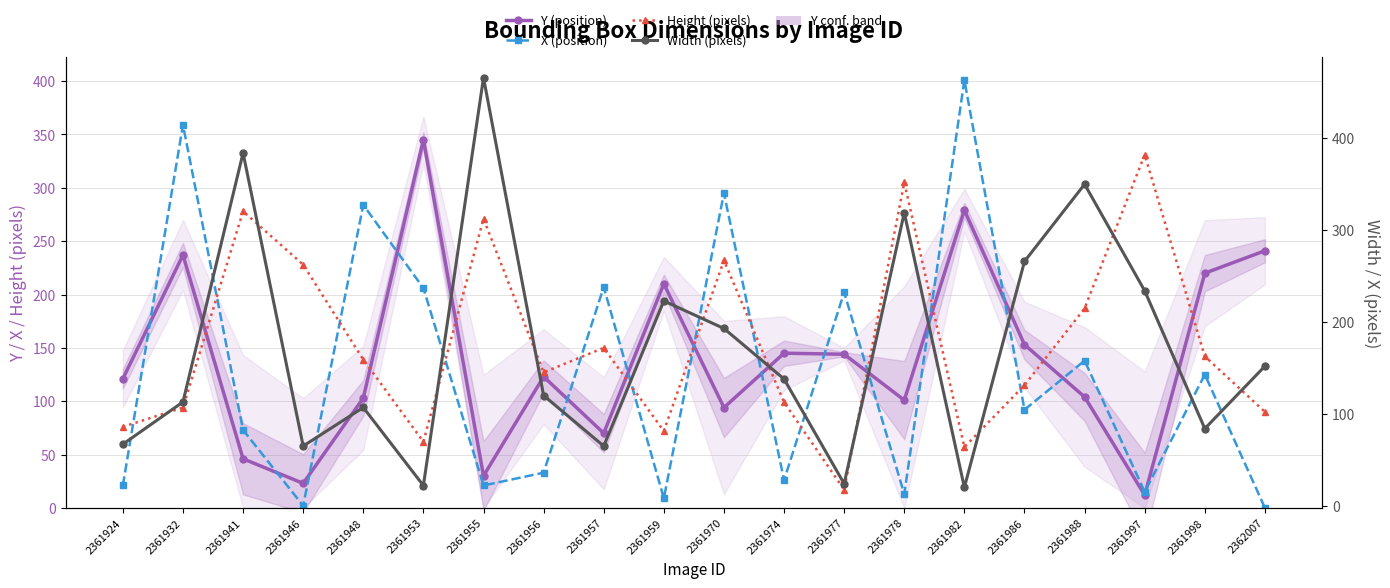

Rank the series by their average value, from lowest to highest.

X (position), Y (position), Height (pixels), Width (pixels)